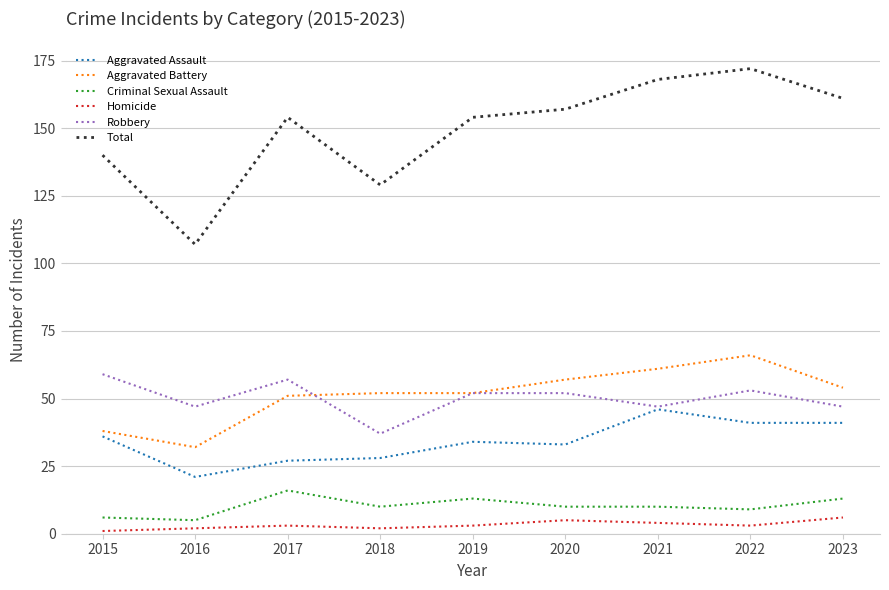

Is it true that Homicide equals 5 at 2020?

True